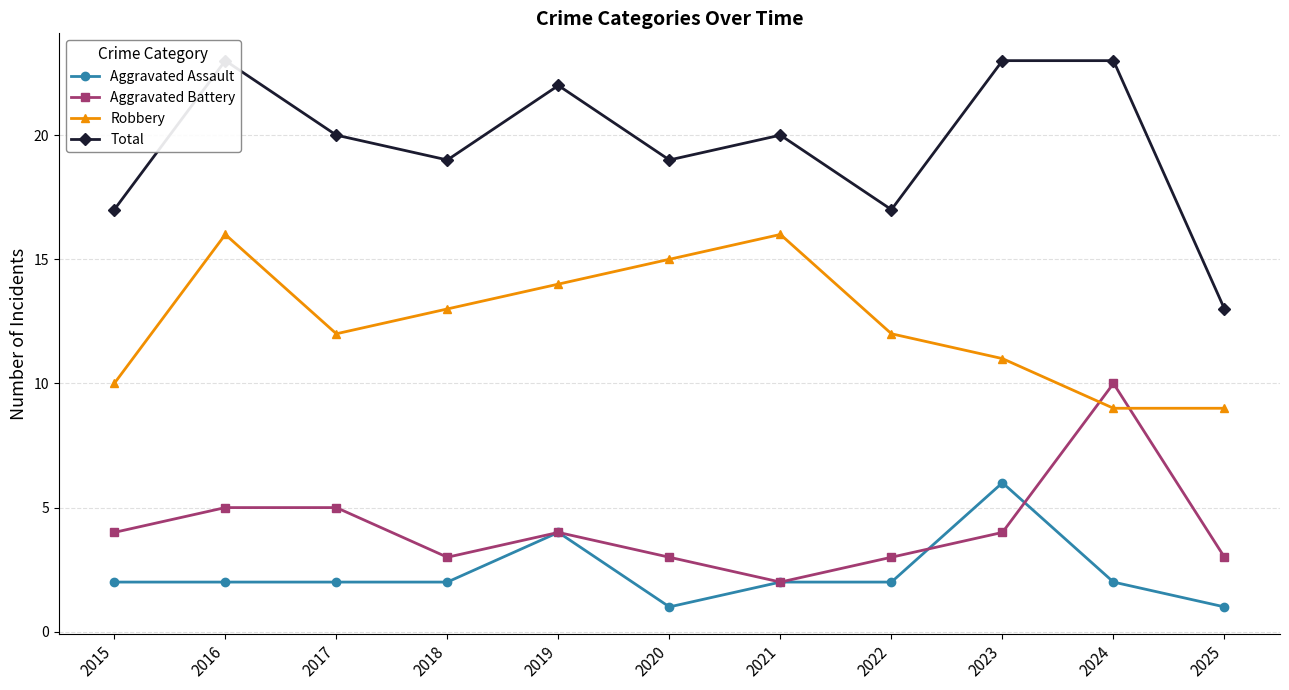

Read the Robbery value at 2025.

9